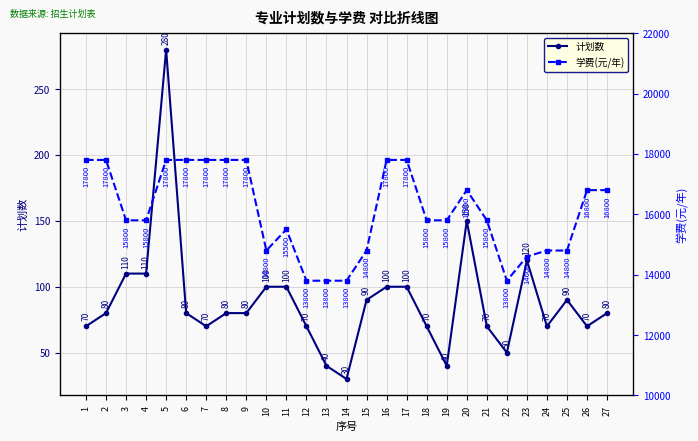

Which category has the highest value in the 计划数 series?

5